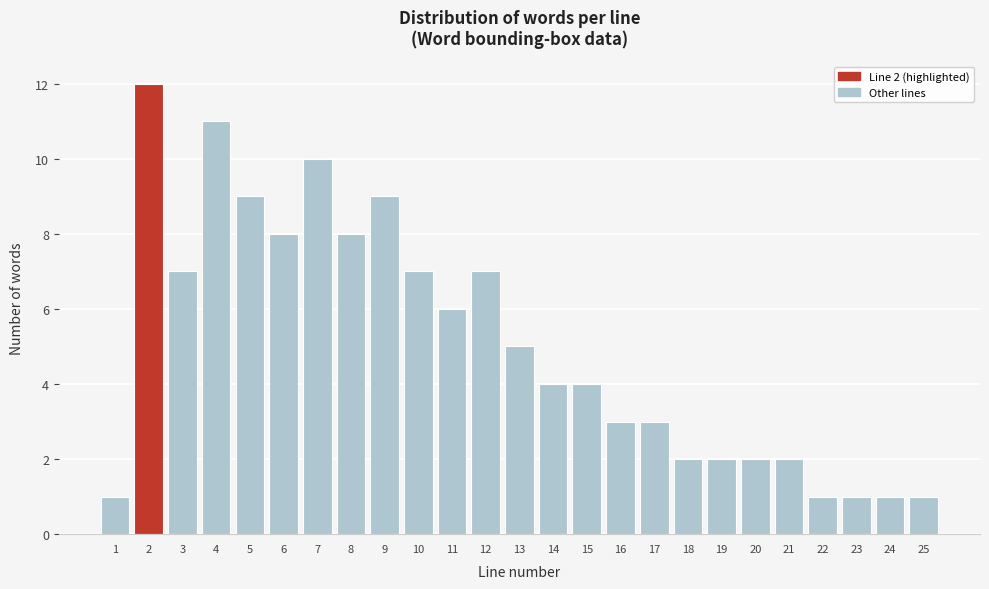

Reading left to right, extract all data points from this chart.

1=1	2=12	3=7	4=11	5=9	6=8	7=10	8=8	9=9	10=7	11=6	12=7	13=5	14=4	15=4	16=3	17=3	18=2	19=2	20=2	21=2	22=1	23=1	24=1	25=1